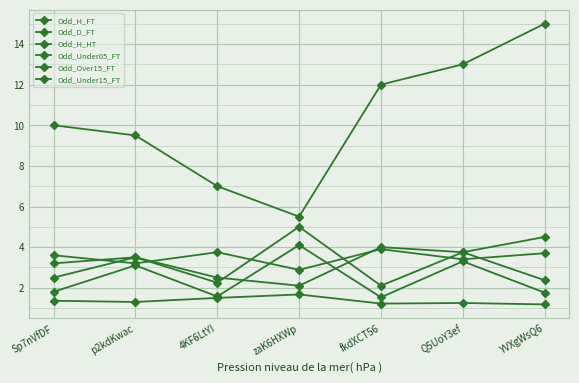

Does the chart have visible grid lines?

Yes